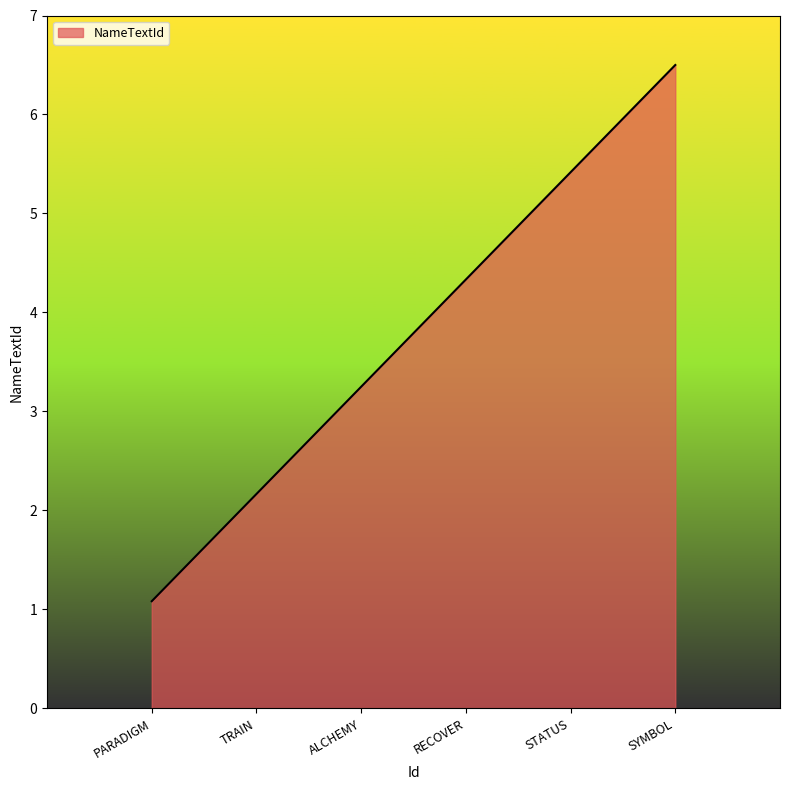

What is the difference between the values at PARADIGM and ALCHEMY?

2.2